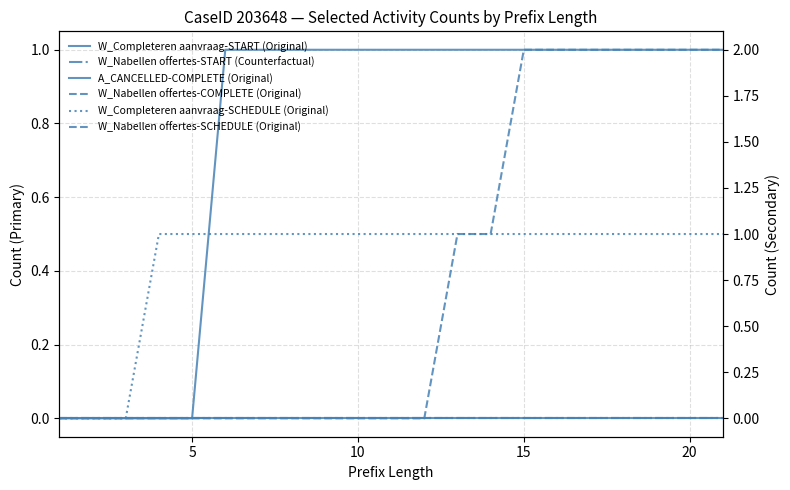

How many positive values does the W_Completeren aanvraag-SCHEDULE (Original) series have?

18